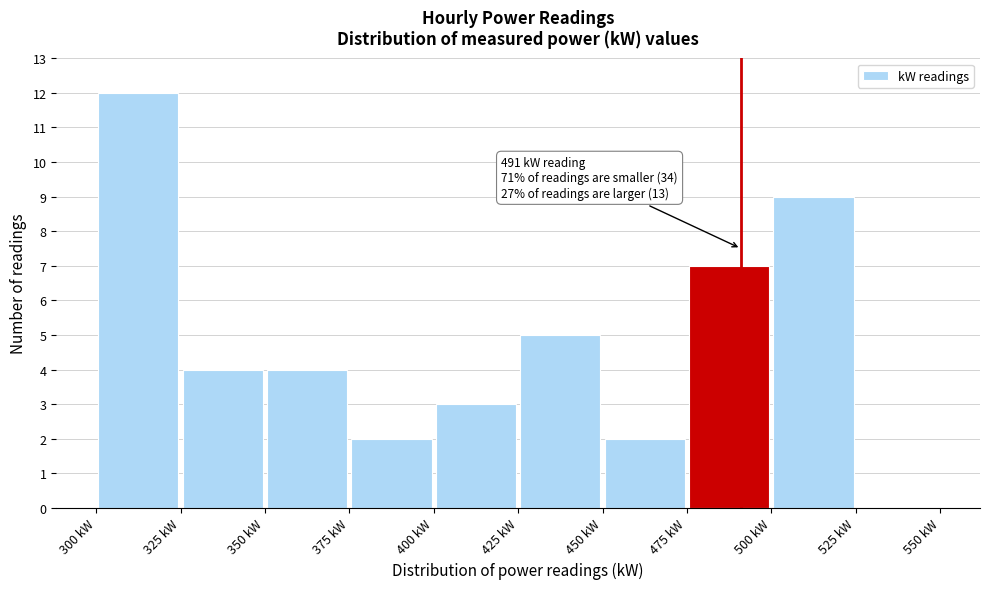

Over which range of the x-axis is the bar tallest?

300 to 325